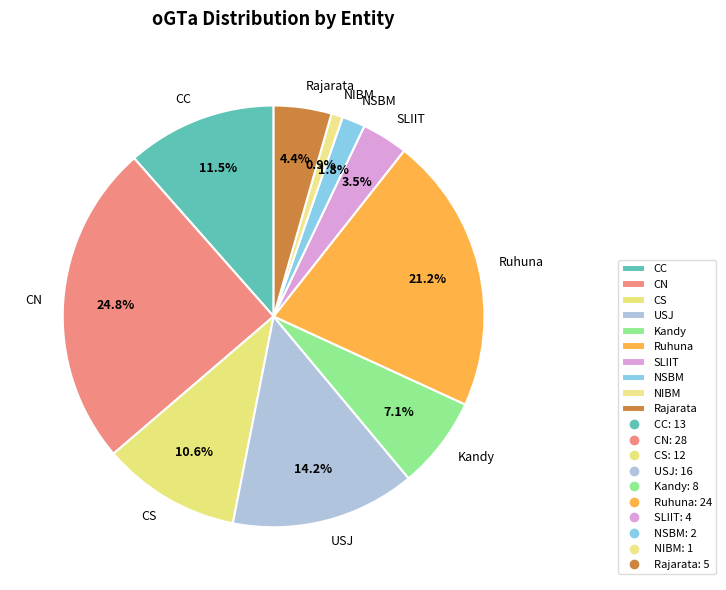

Which has a higher value, Ruhuna or SLIIT?

Ruhuna